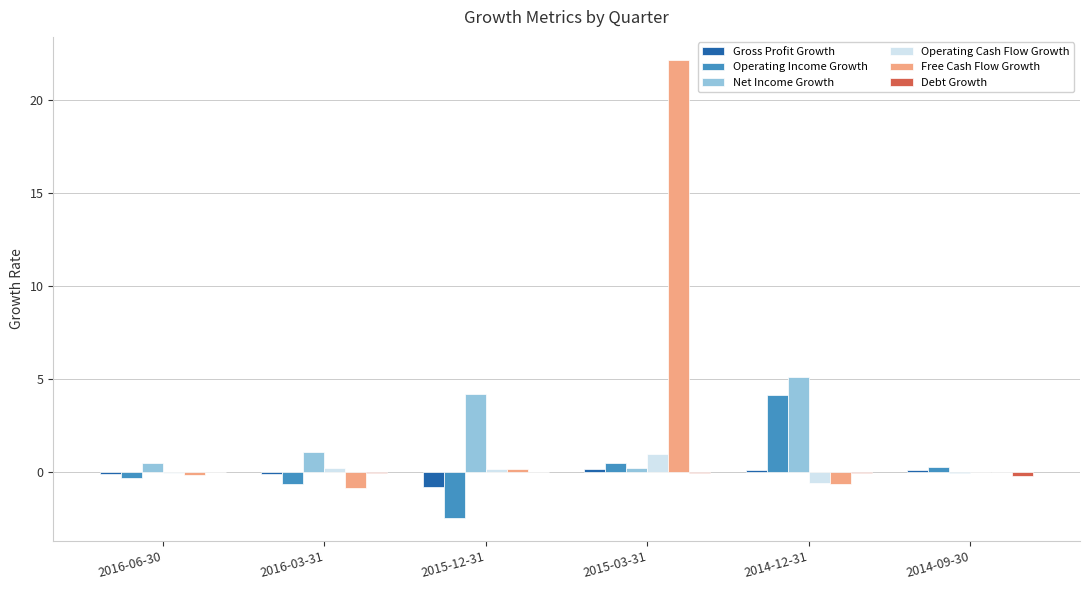

What is the sum of all Free Cash Flow Growth values?

20.5